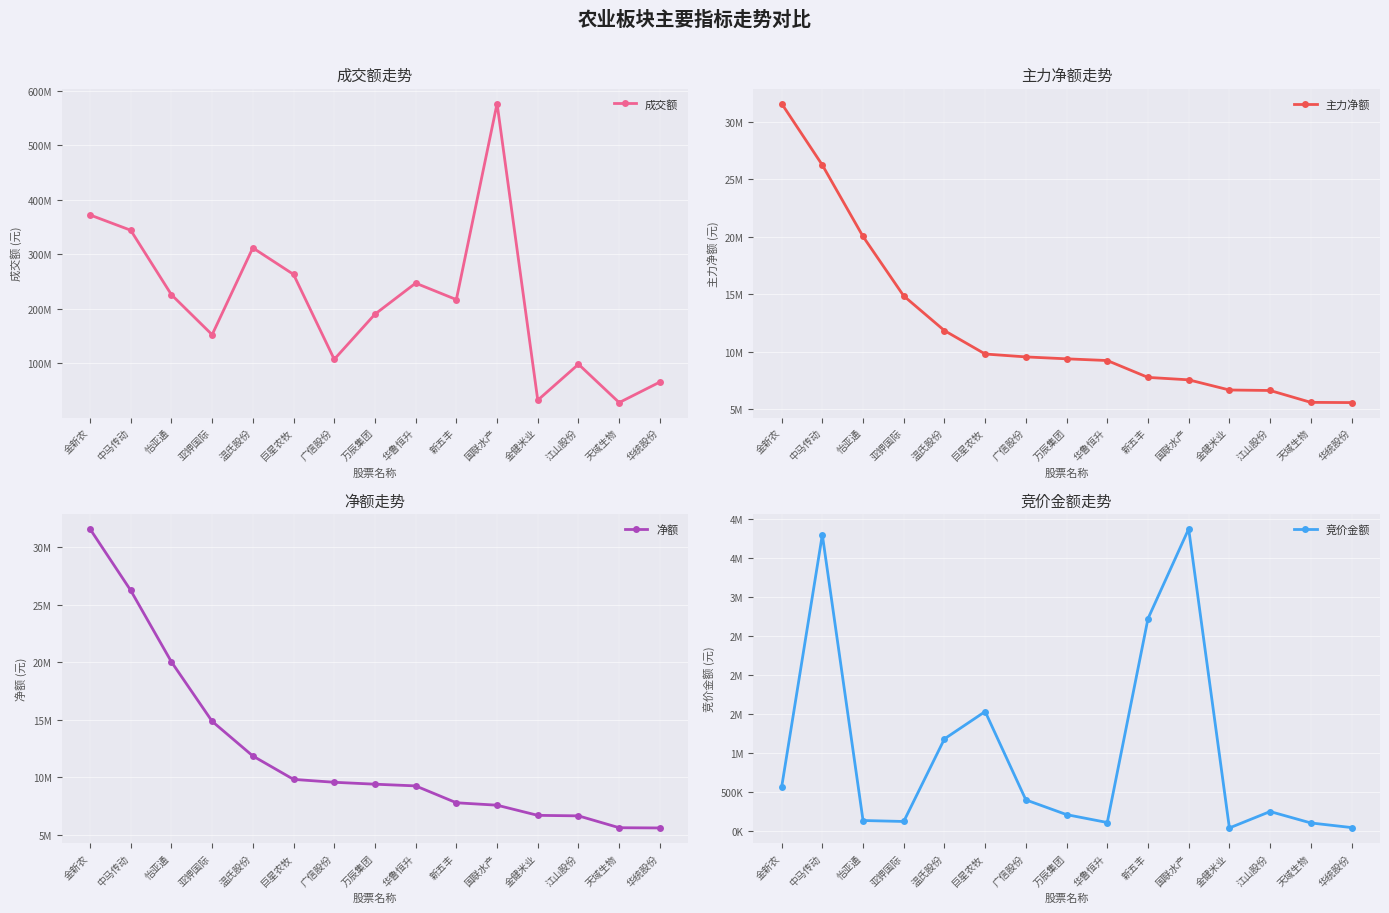

Where is 净额 nearest to the value 18589828?

怡亚通